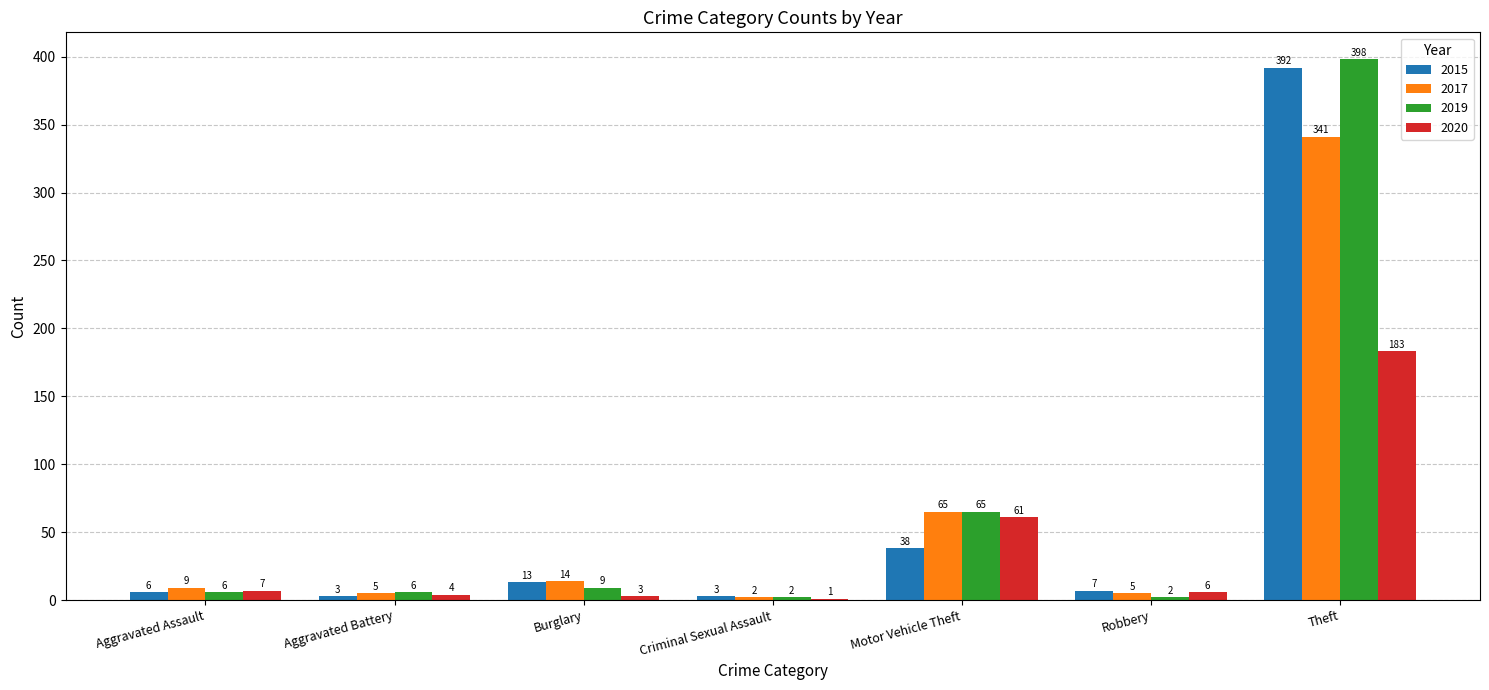

Which series has the largest range (max minus min)?

2019